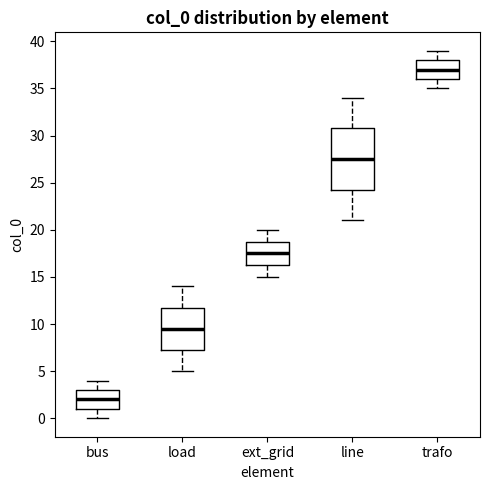

Which box is the tallest, from its lower edge to its upper edge?

line